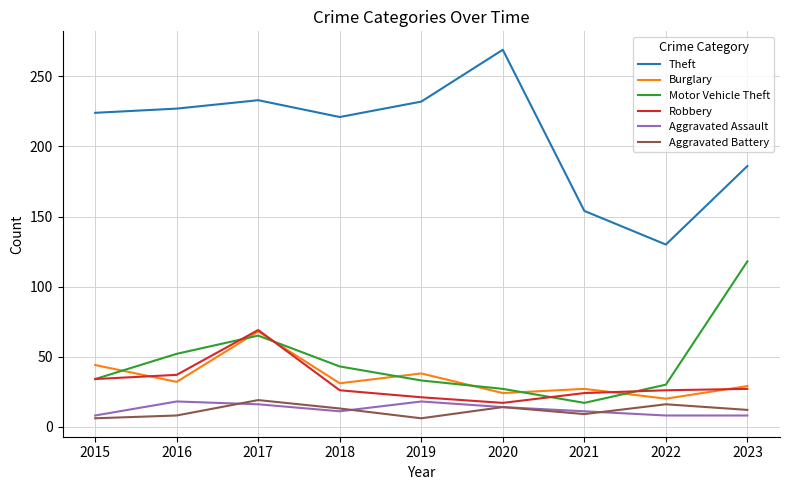

Is the value of Robbery at 2021 greater than the value of Aggravated Assault at 2022?

Yes